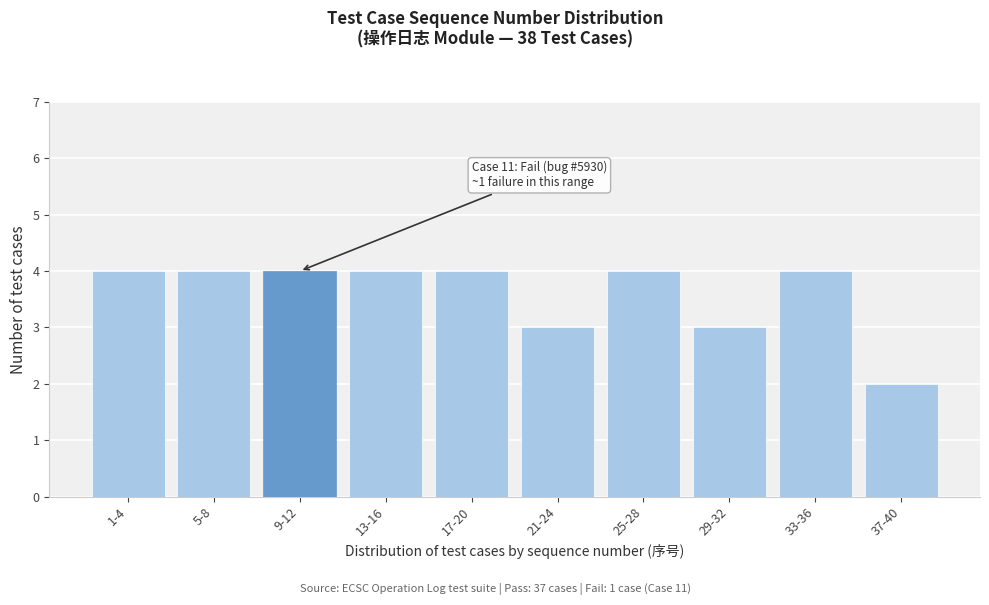

Reading left to right, what are all the values shown in this chart?

4	4	4	4	4	3	4	3	4	2